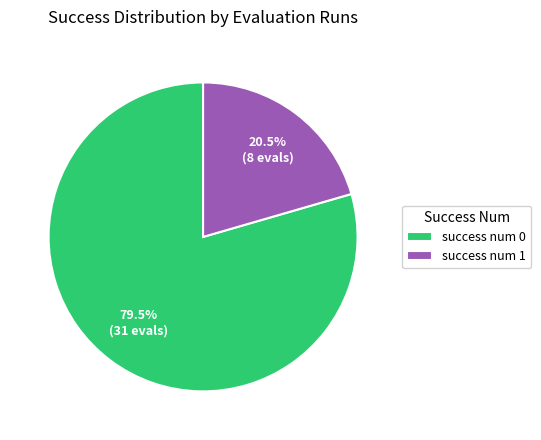

How many slices are in this pie chart?

2